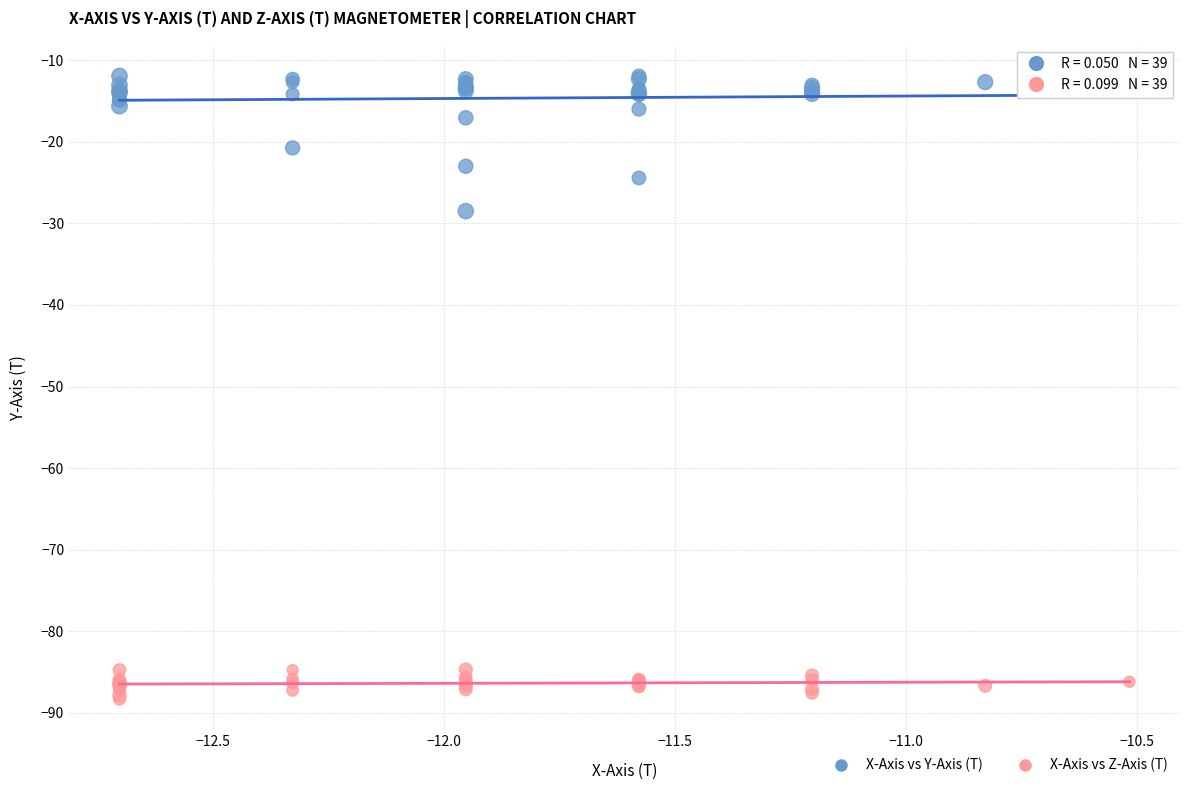

Which series contains the lowest Y value?

X-Axis vs Z-Axis (T)